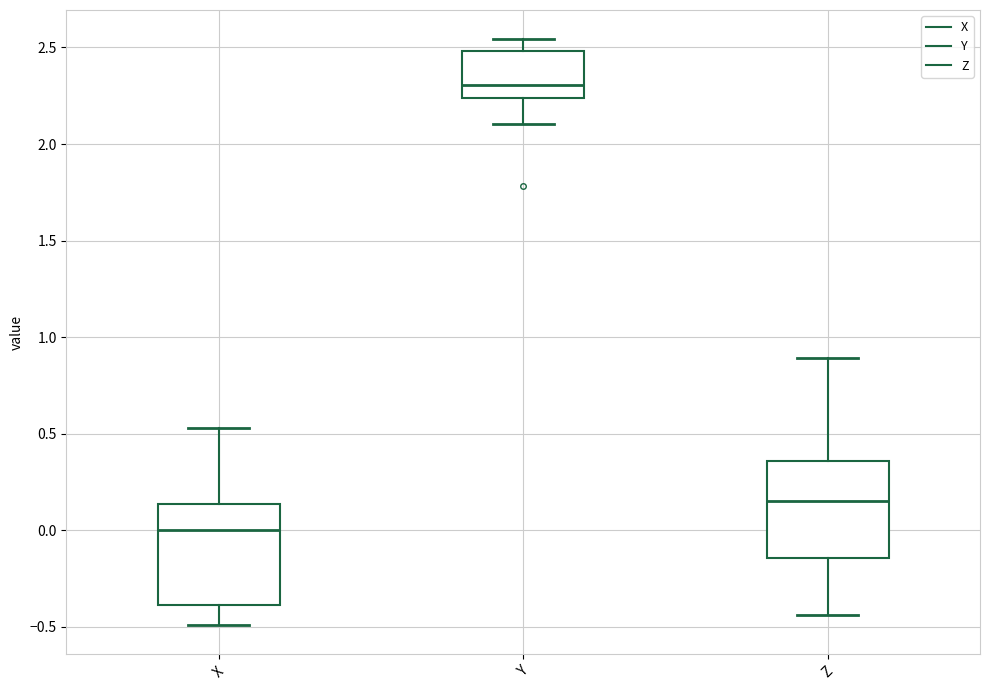

Reading left to right, read every box against the y-axis: the position of its median line, the range the box covers, and the ends of its whiskers. The values are not printed on the chart, so give them approximately, as read against the axis.

X: median 0.00, box -0.40 to 0.15, whiskers -0.50 to 0.55
Y: median 2.30, box 2.25 to 2.50, whiskers 2.10 to 2.55
Z: median 0.15, box -0.15 to 0.35, whiskers -0.45 to 0.90